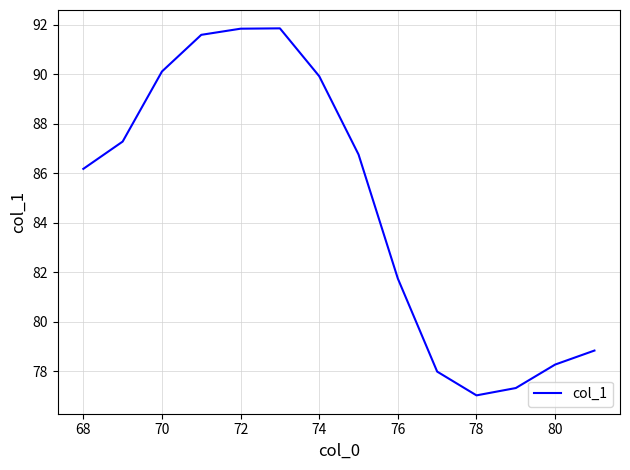

How many interior local valleys (lower than both neighbors) does the data have?

1